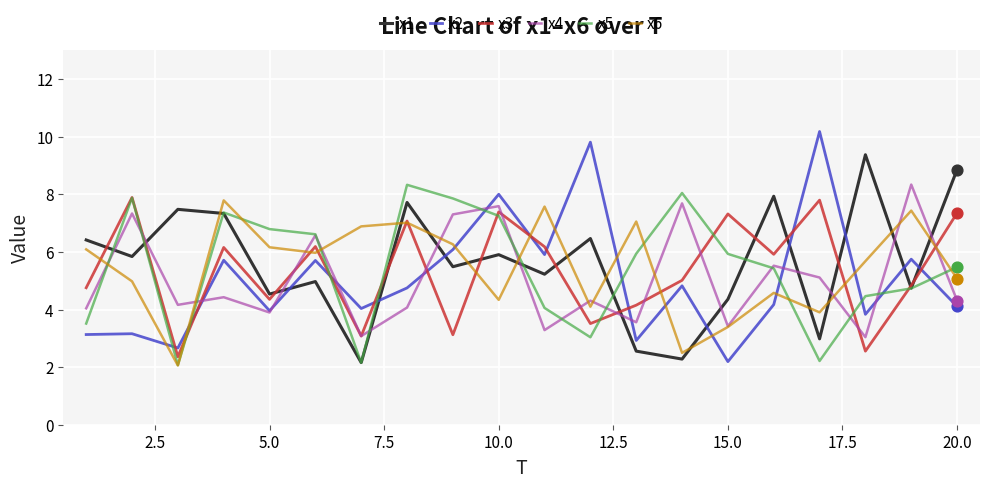

Which series has the largest range (max minus min)?

x2